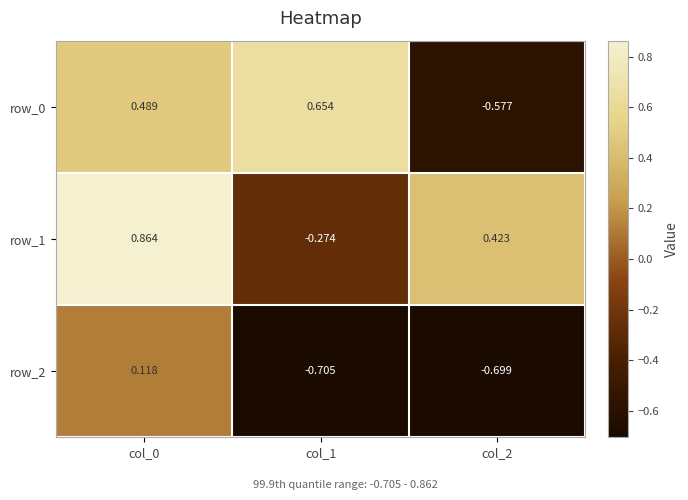

Is the value of row_1 at col_2 greater than the value of row_2 at col_2?

Yes